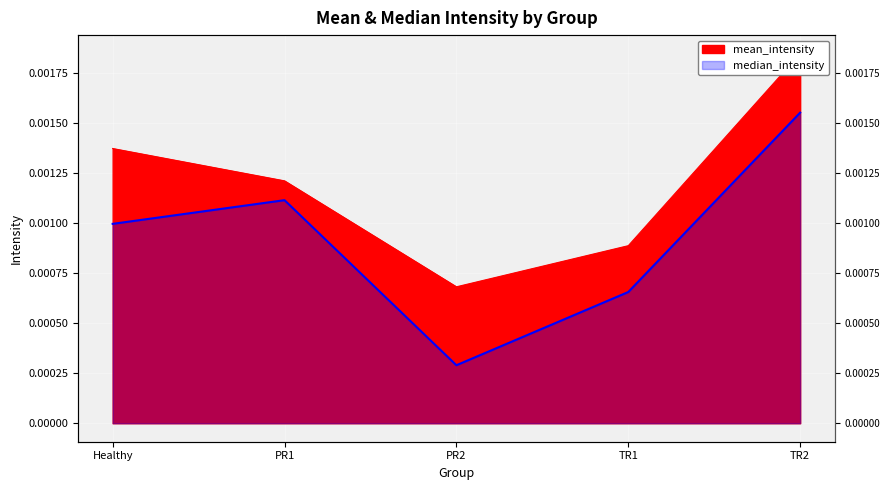

List the labels in order of mean_intensity value, smallest first.

PR2, TR1, PR1, Healthy, TR2